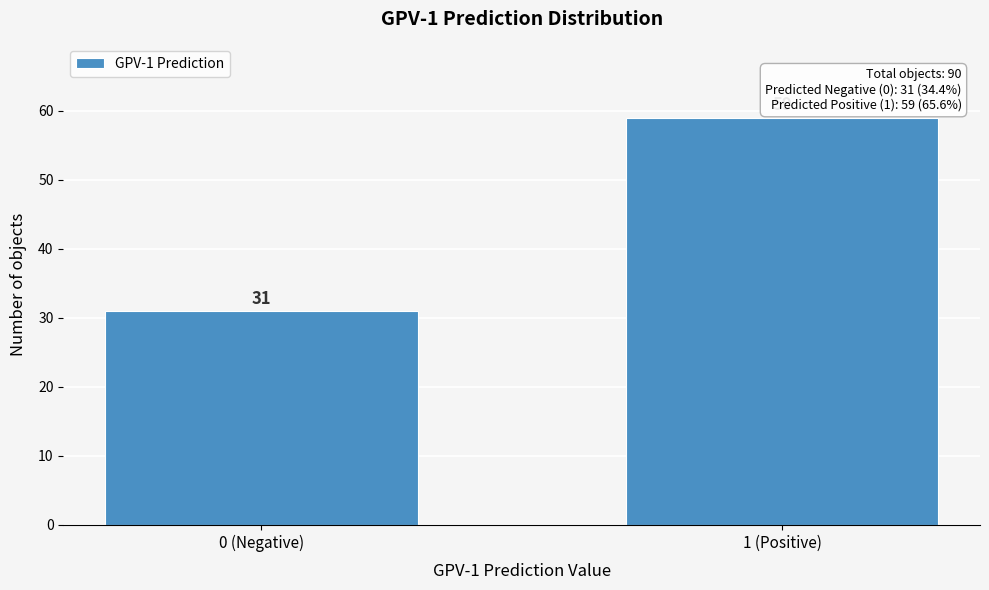

Reading right to left, list all the values displayed in this chart.

59	31